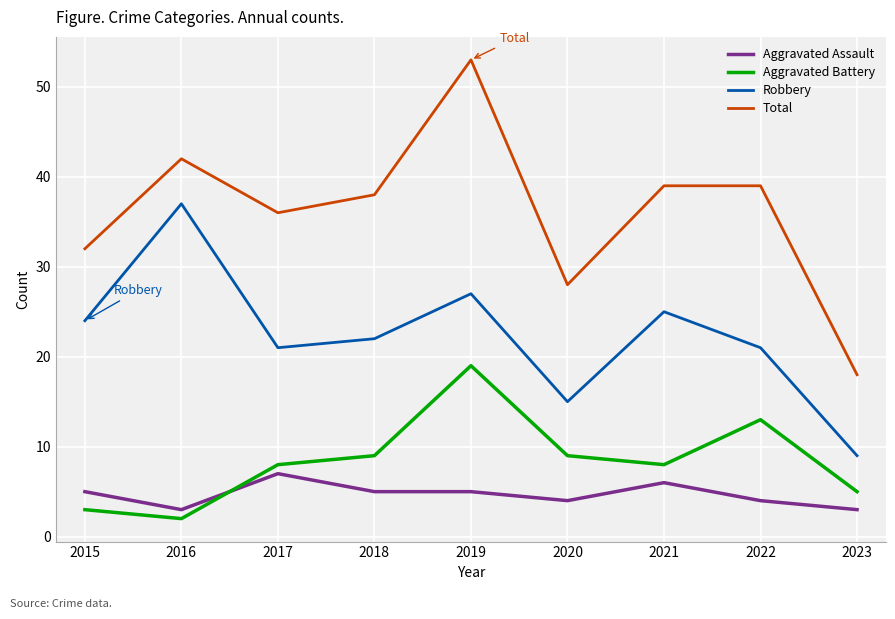

At which label is Total closest to 35?

2017